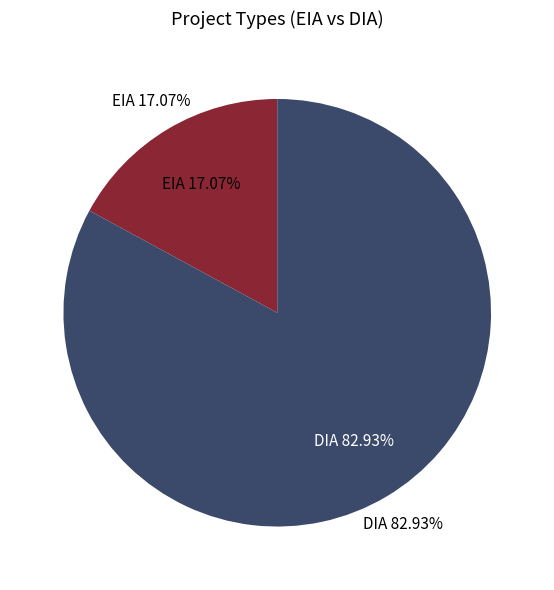

Rank the categories by value from lowest to highest.

EIA, DIA